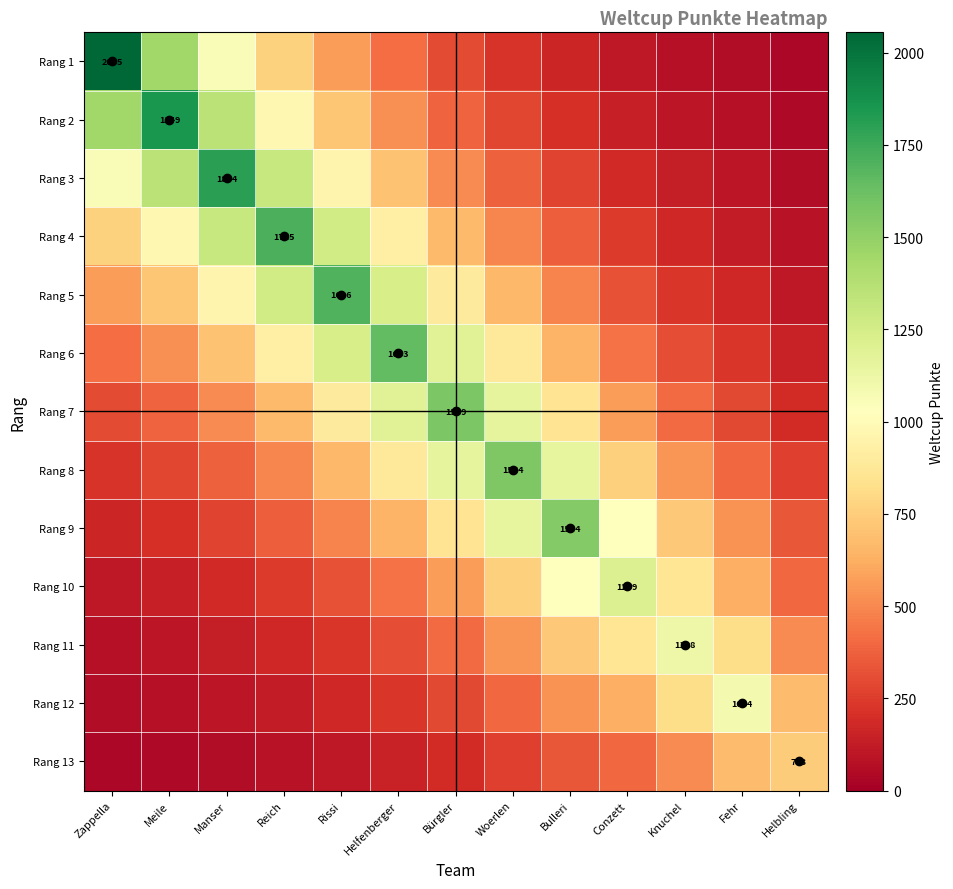

What is the average value of the Rang 10 series?

528.6